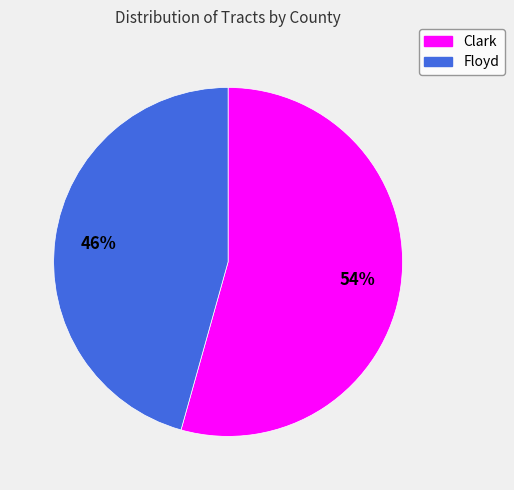

To the nearest percent, what is the combined percentage of Clark and Floyd?

100%